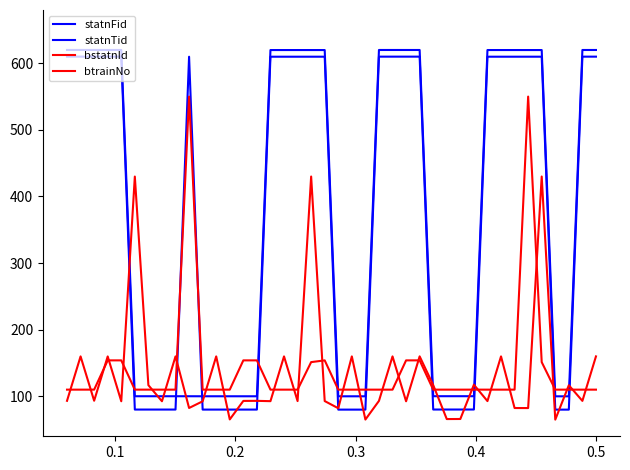

Does the chart have visible grid lines?

No